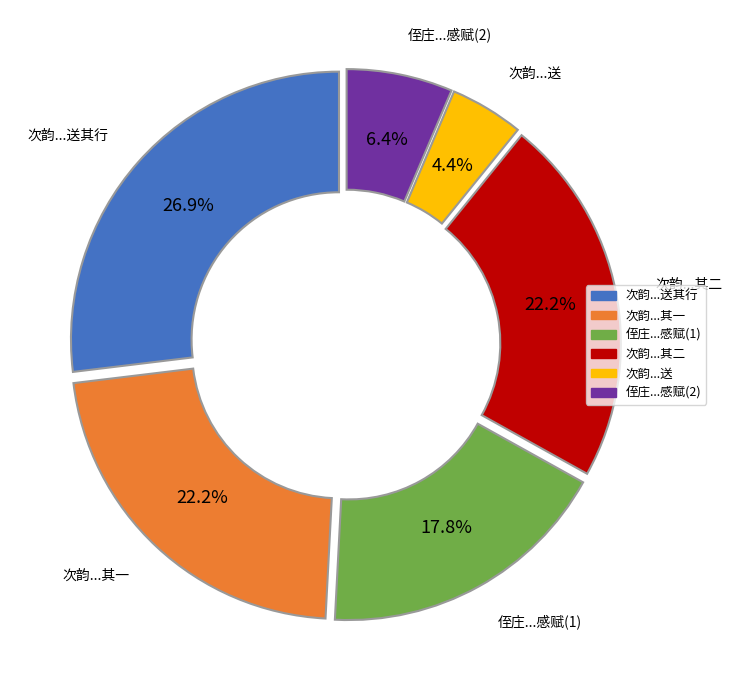

Which slice is the smallest?

次韵...送